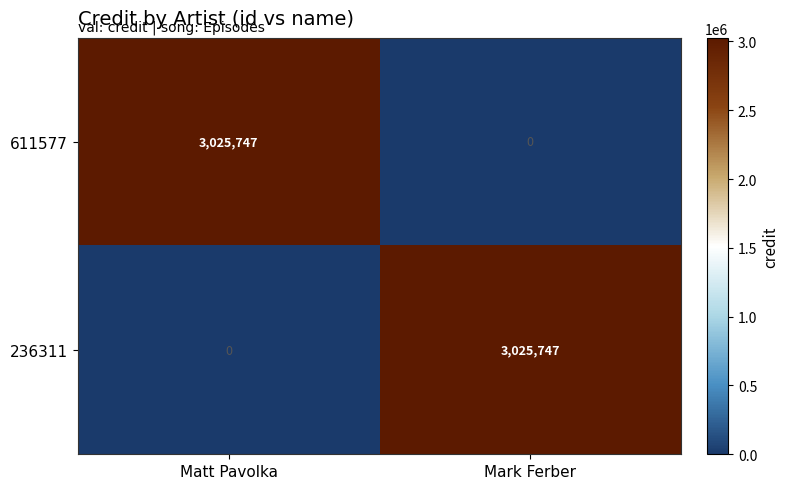

What is the highest value of the 236311 series?

3025747